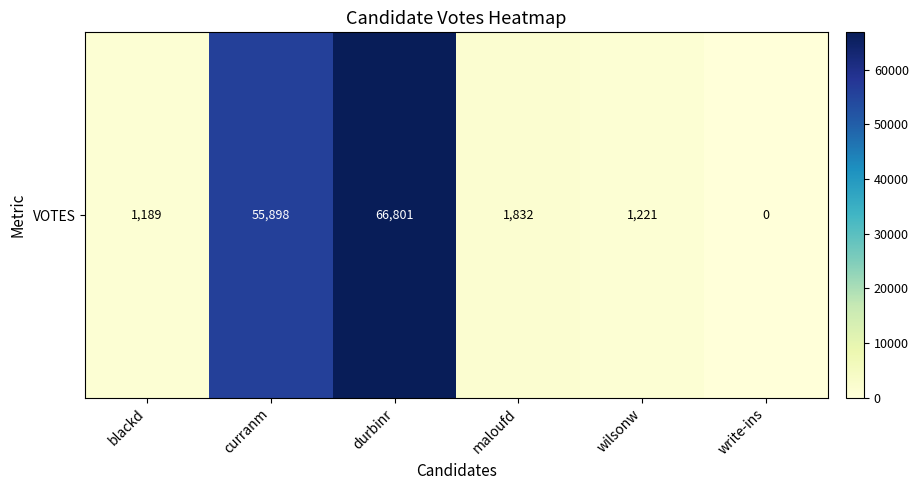

Reading left to right, extract all data points from this chart.

blackd=1189	curranm=55898	durbinr=66801	maloufd=1832	wilsonw=1221	write-ins=0